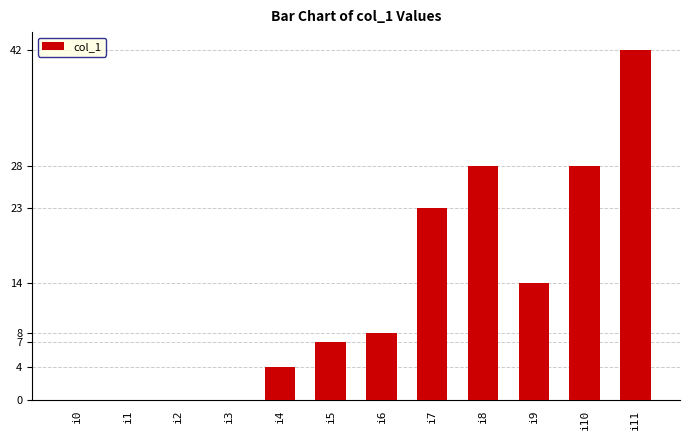

What is the sum of all values?

154